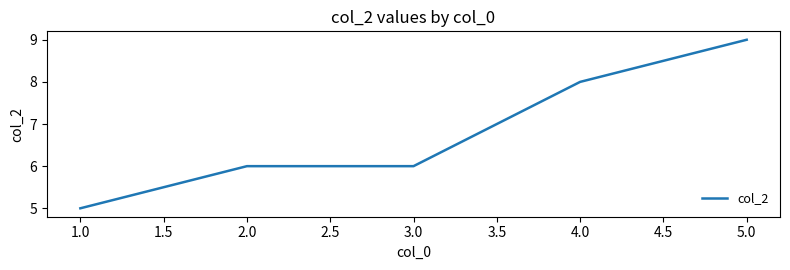

Which category has the lowest value across all series?

1.0